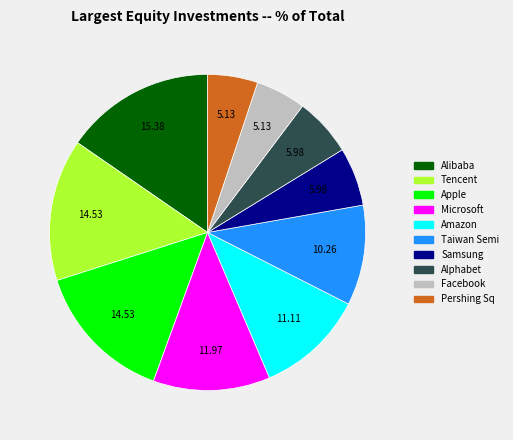

Does any single category account for the majority?

No